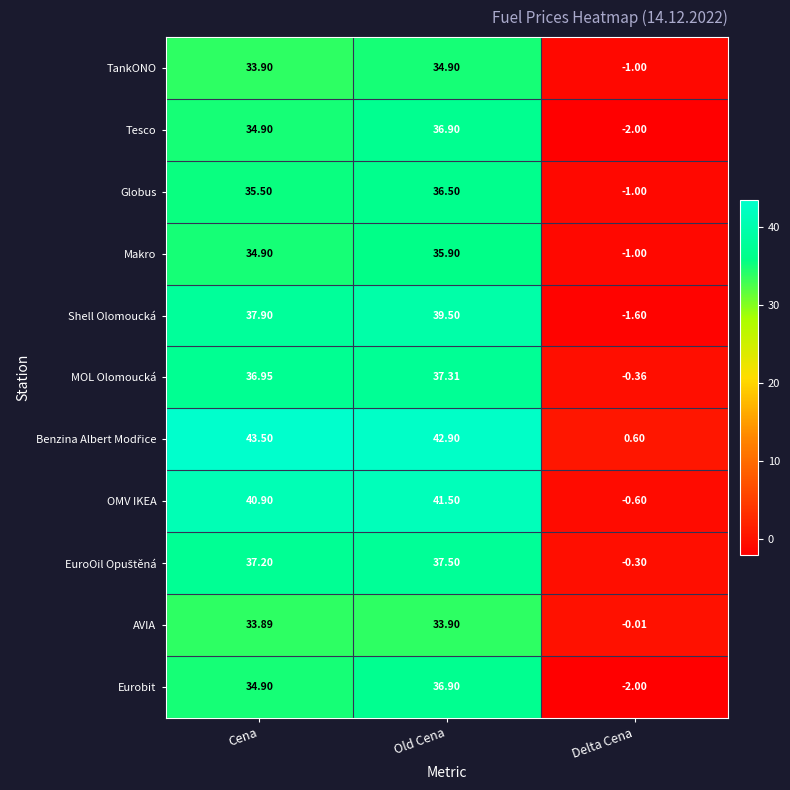

At which category is the sum across all series the highest?

Old Cena